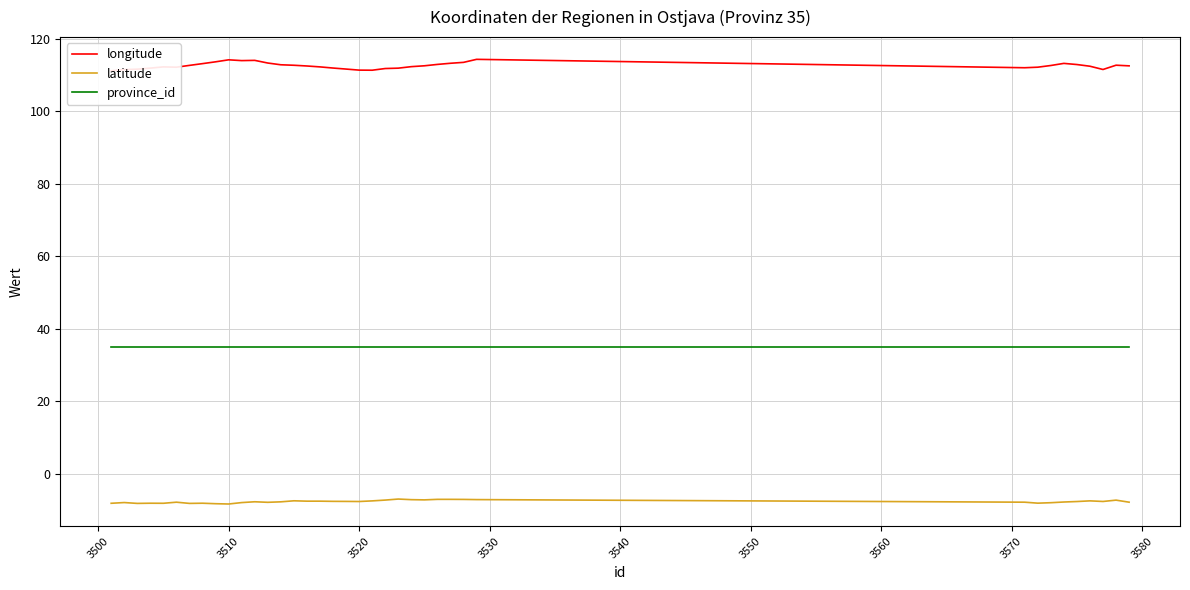

How many lines are shown in the chart?

3